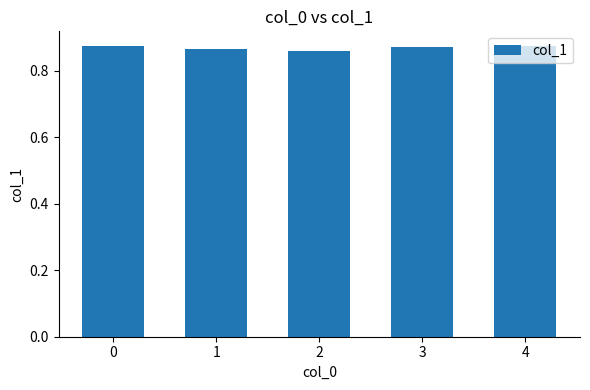

The chart shows a value of 1.2 at 3. True or false?

False